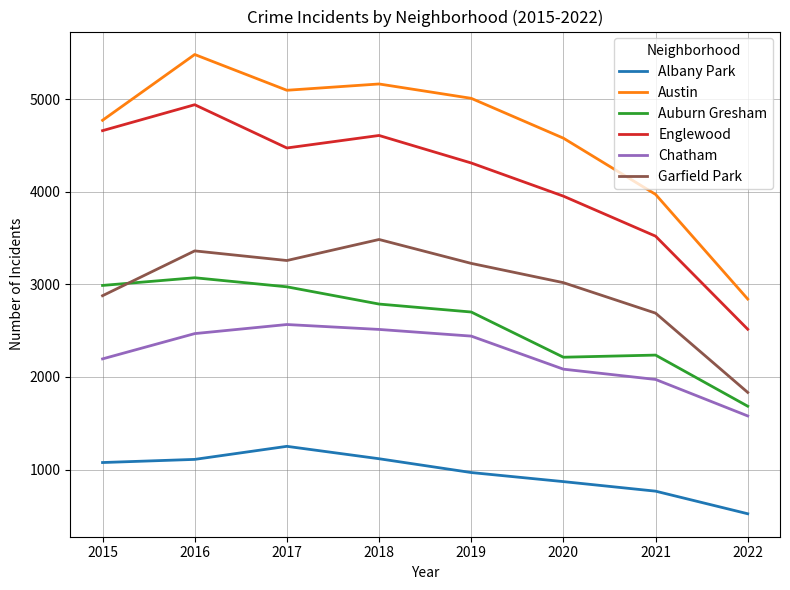

True or false: Albany Park and Englewood cross at least once.

False